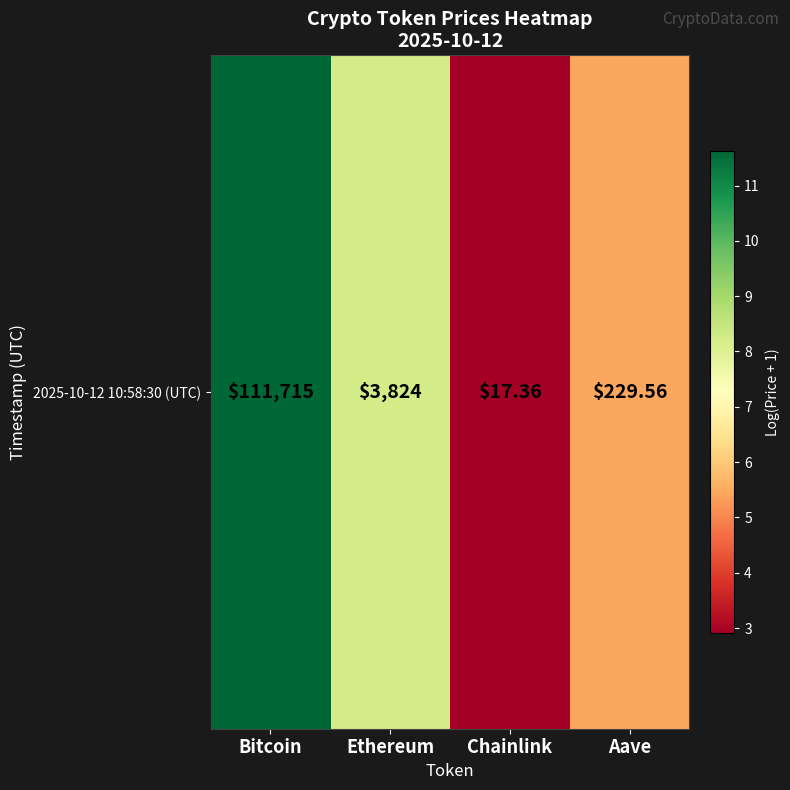

Read the value at Aave.

5.4